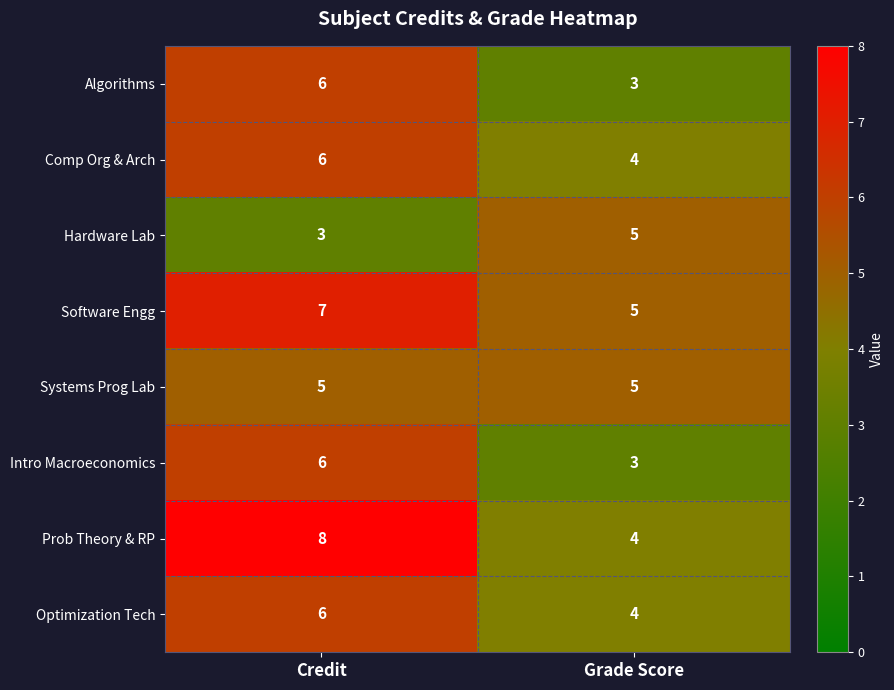

At which category is the sum across all series the highest?

Credit